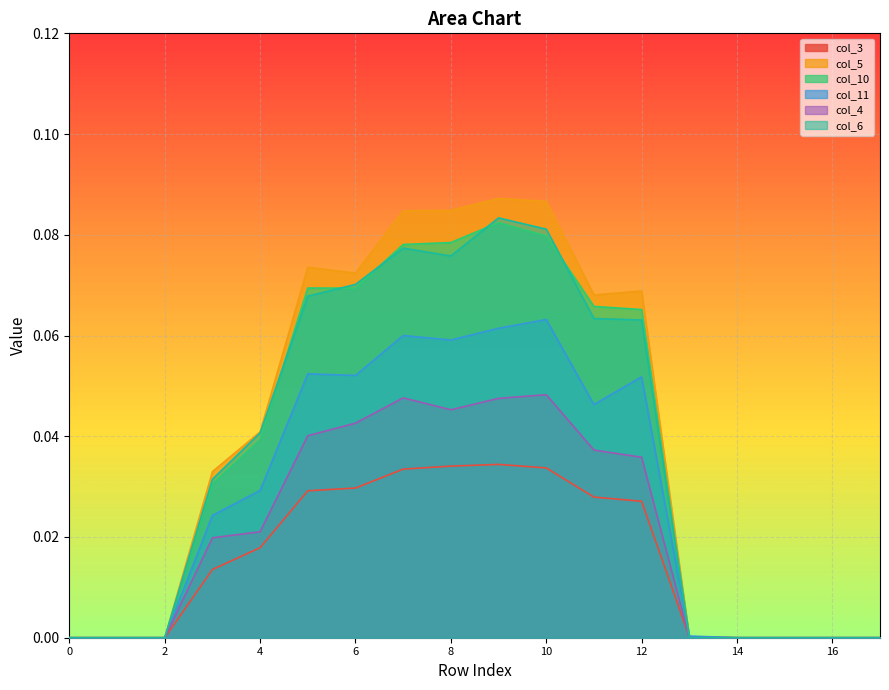

Which series has the widest spread of values?

col_5